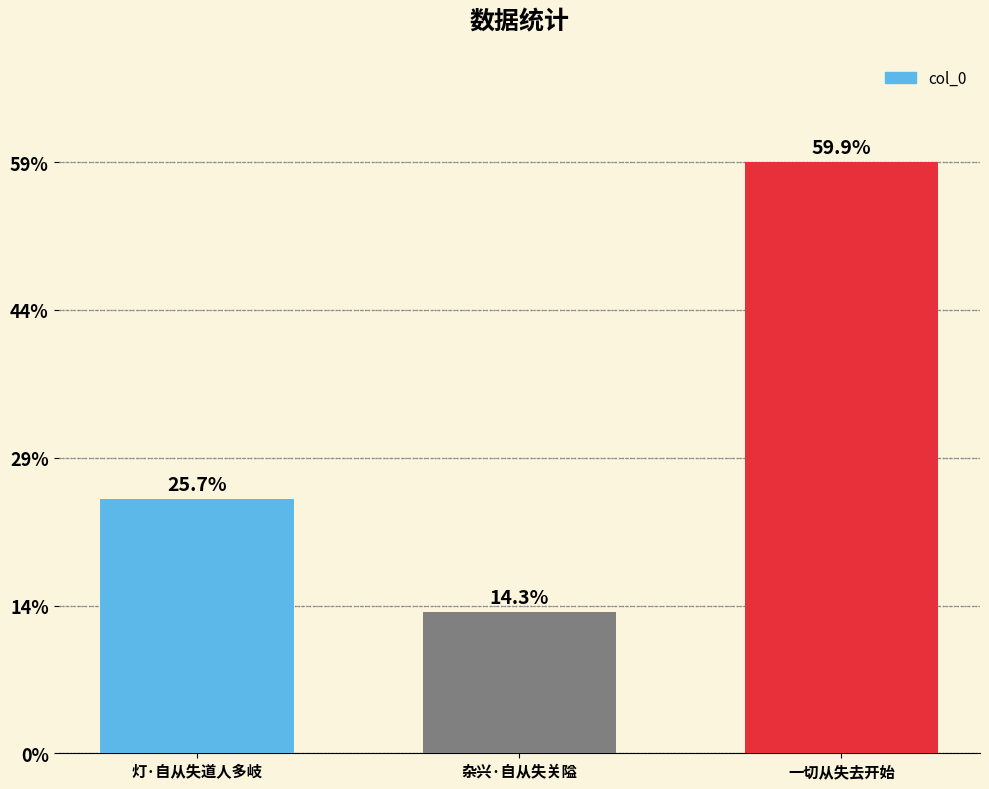

Are the bars horizontal?

No